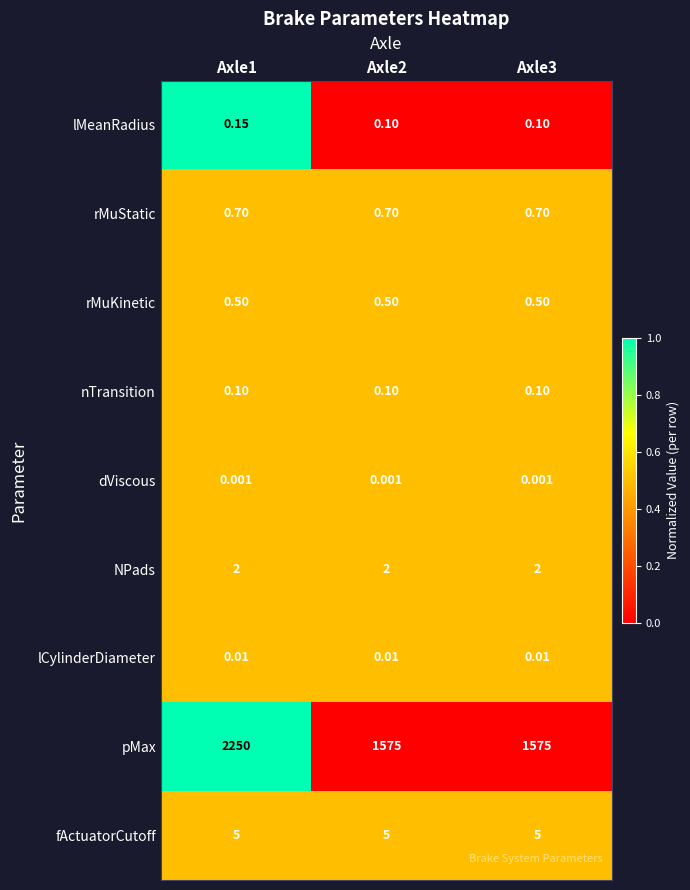

Which series has the widest spread of values?

pMax